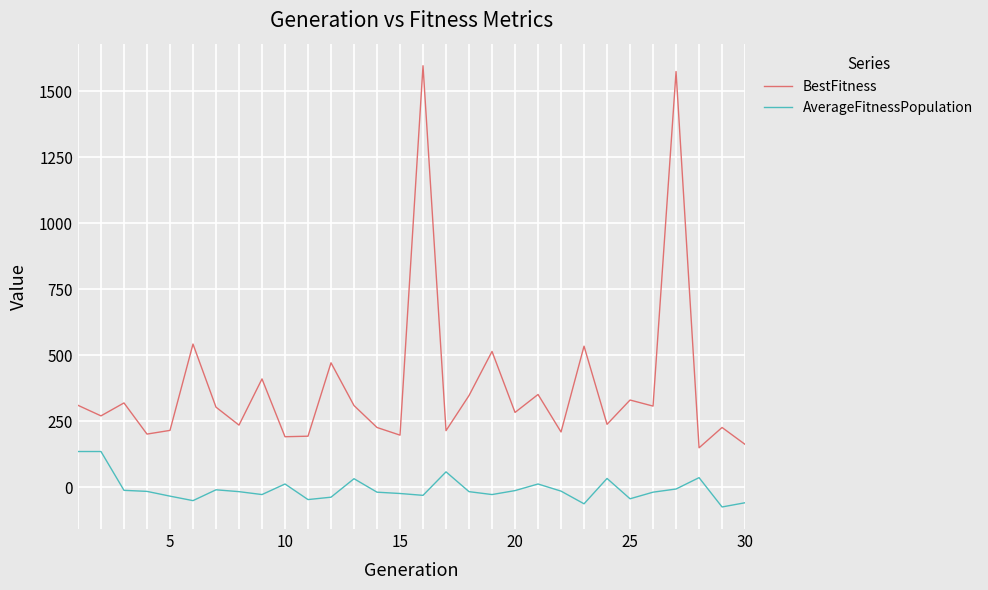

Rank the series by their average value, from highest to lowest.

BestFitness, AverageFitnessPopulation